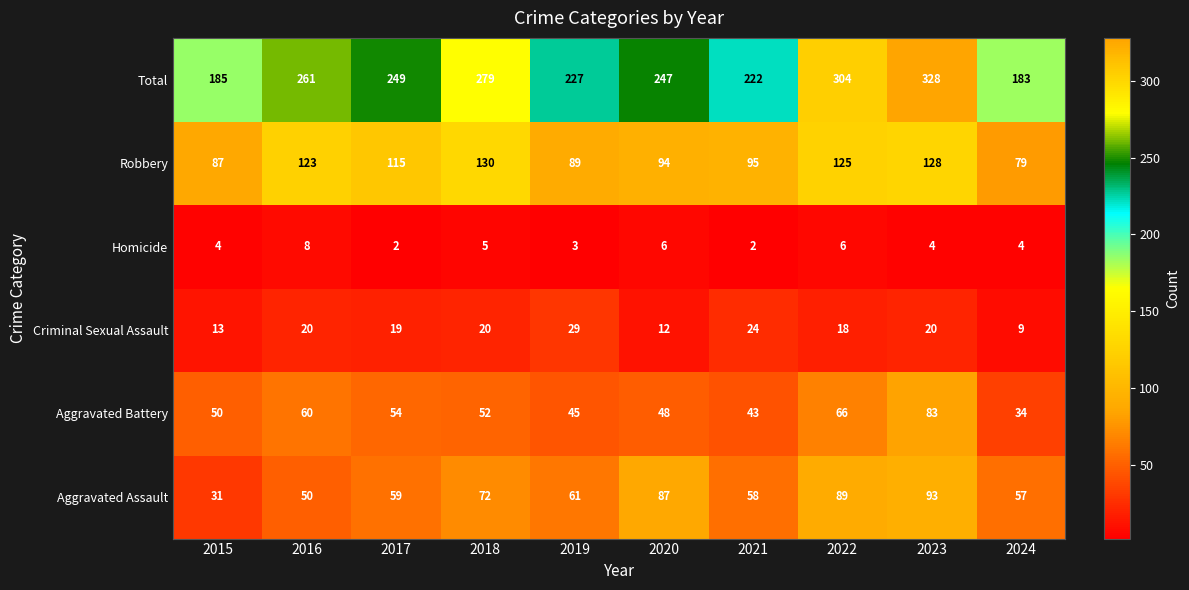

Count the Homicide values in the range 3 to 6.

7